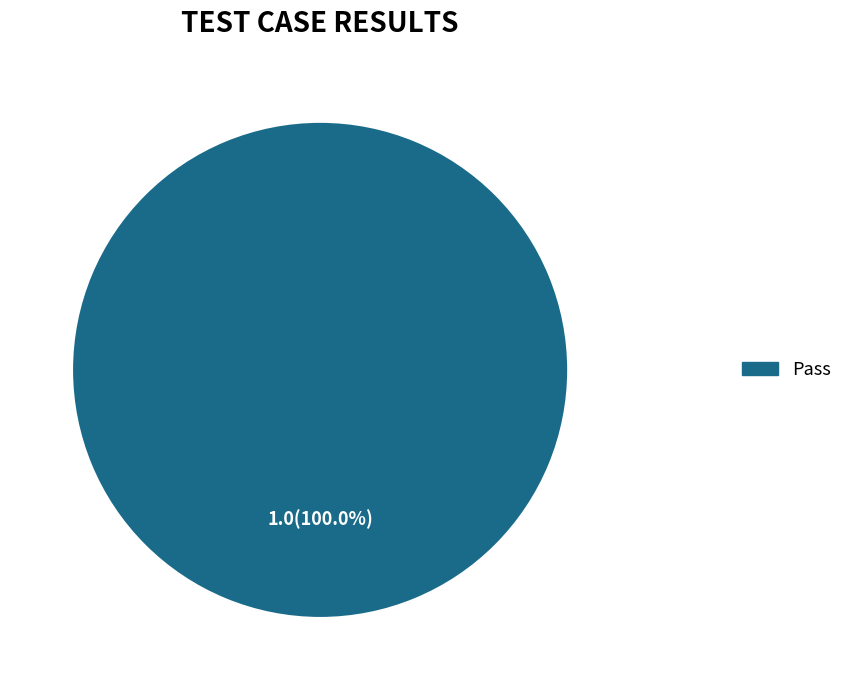

How many segments does this pie chart have?

1